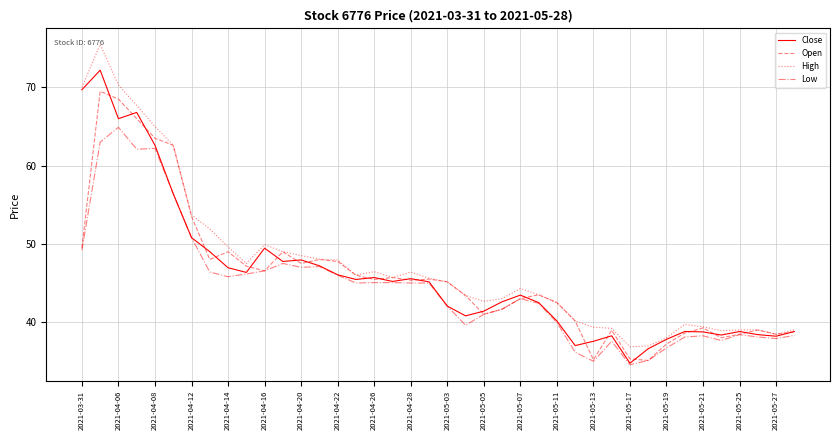

What is the highest value of the Close series?

72.2